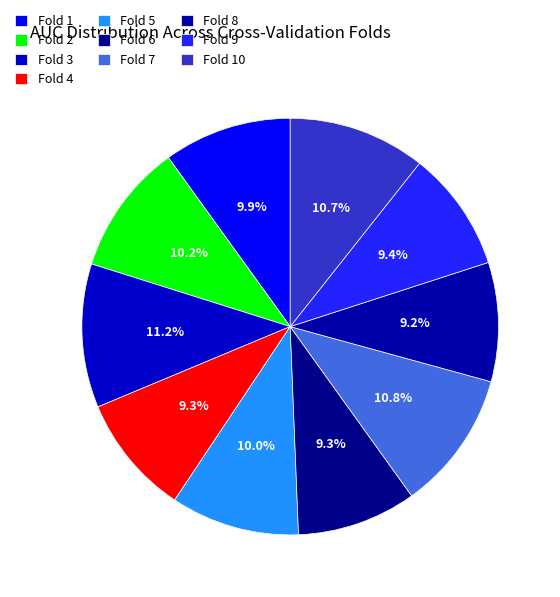

To the nearest percent, what is the difference between the largest and smallest slice percentages?

2%